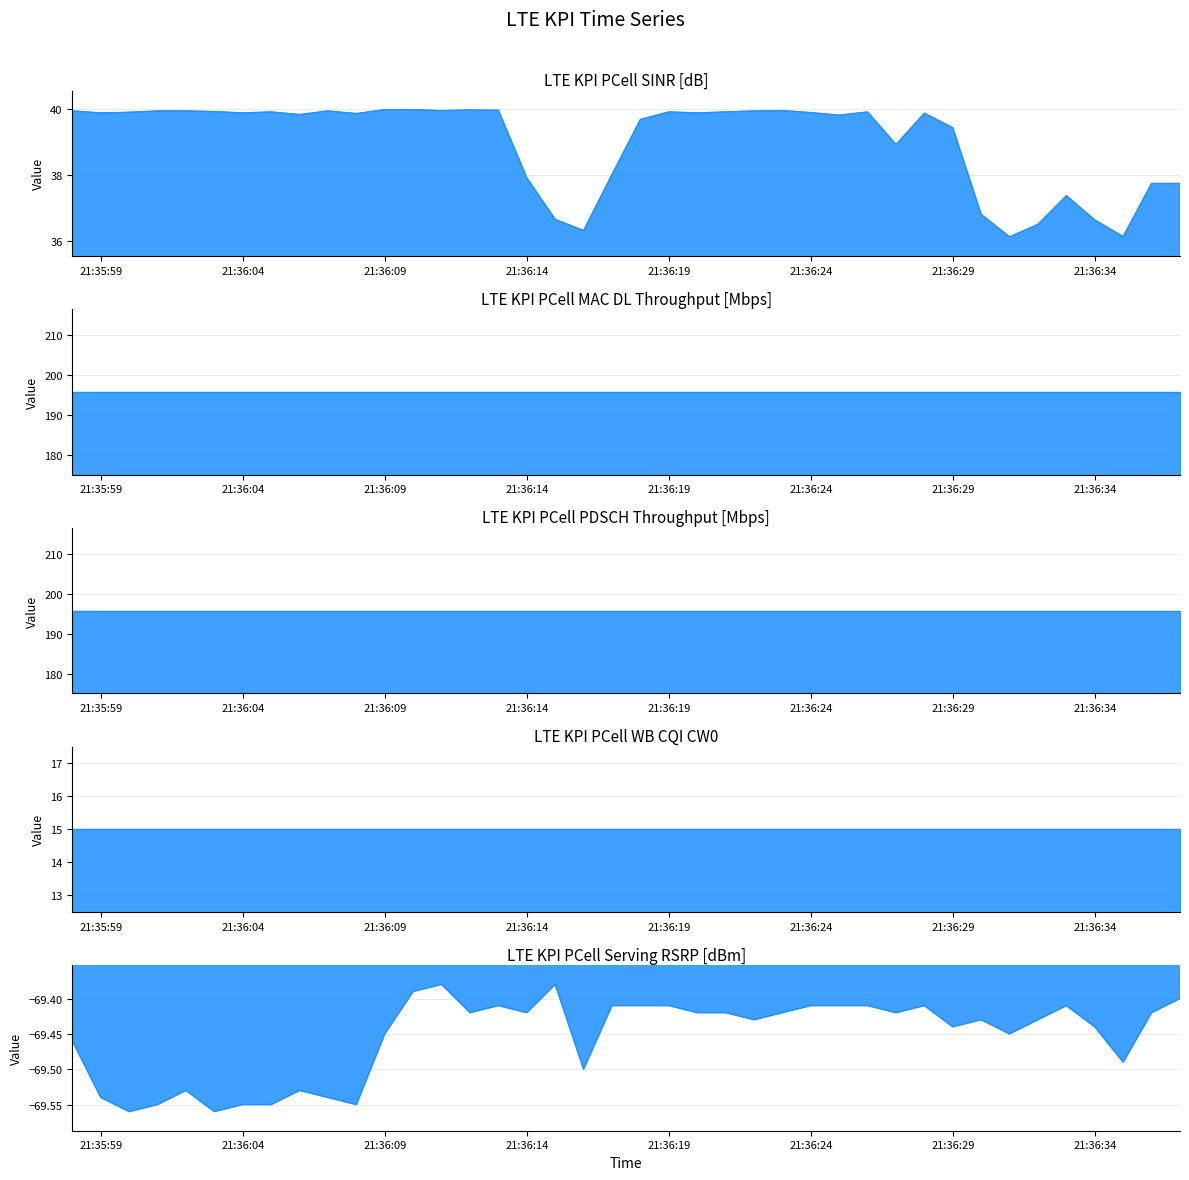

Where is LTE KPI PCell Serving RSRP [dBm] nearest to the value -69?

2025-07-23 21:36:11